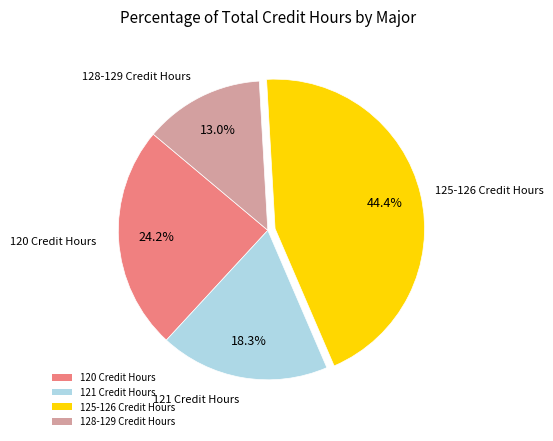

Does any single category account for the majority?

No